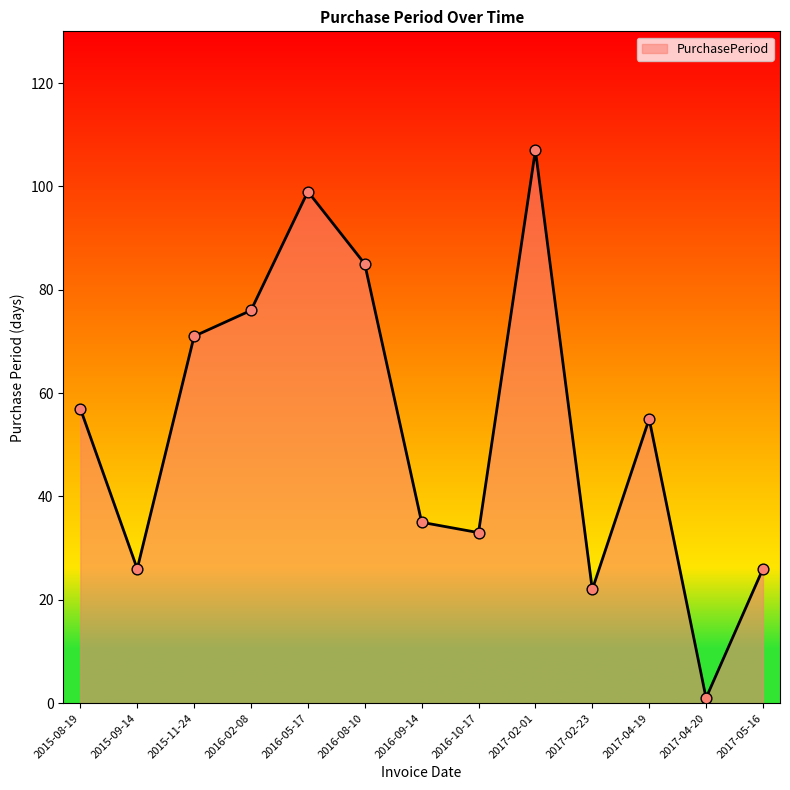

Which has a higher value, 2016-08-10 or 2016-09-14?

2016-08-10